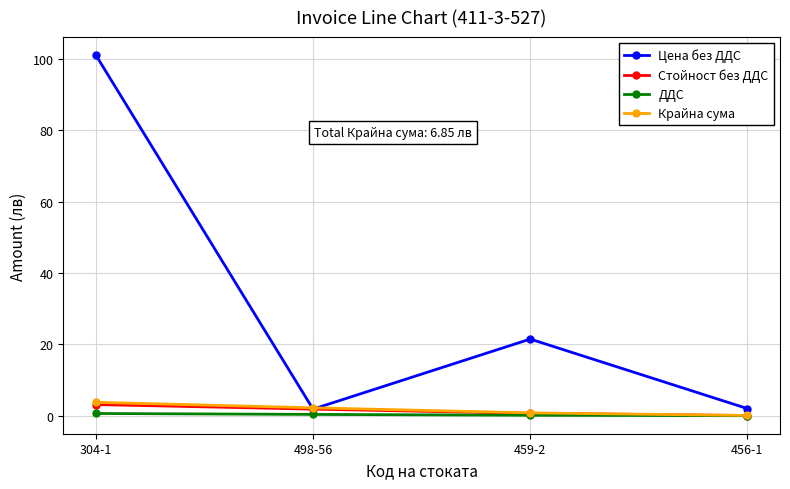

What is the sum of all Цена без ДДС values?

126.3